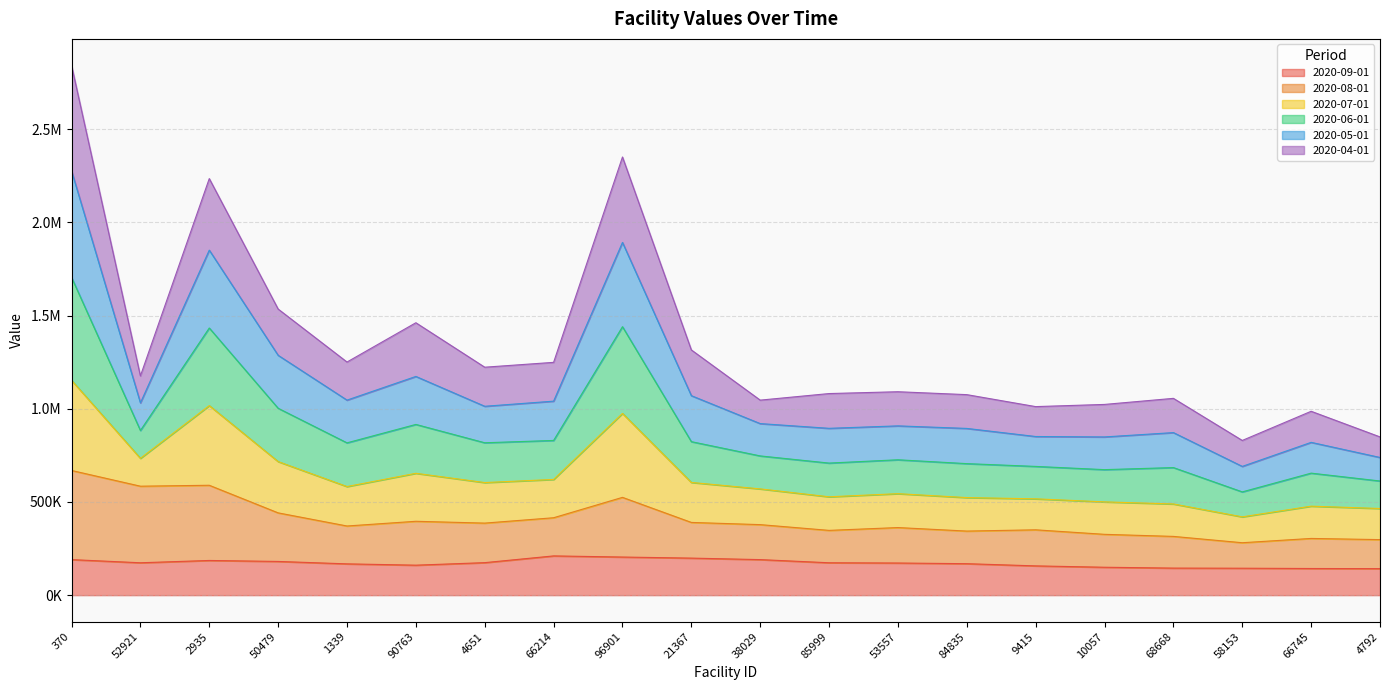

Which label corresponds to the largest value in the chart?

370